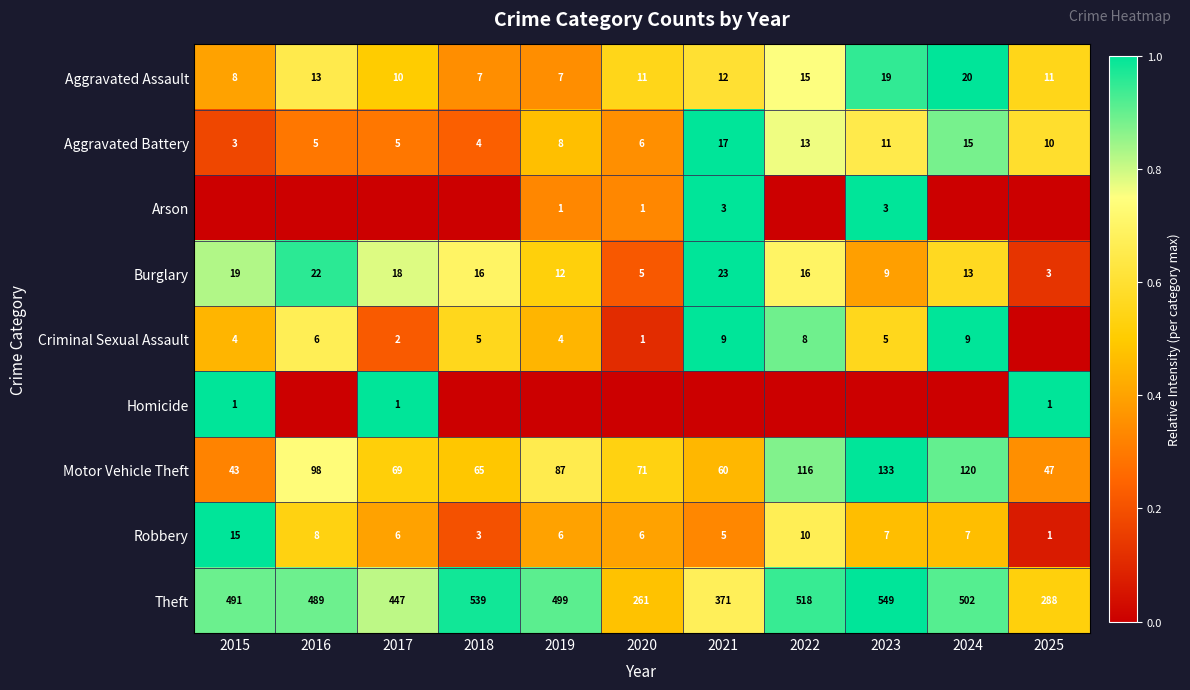

Is it true that Aggravated Assault equals 4 at 2015?

False